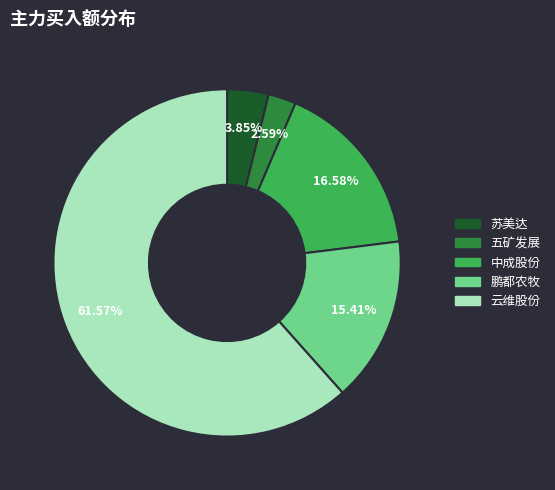

How many slices are in this pie chart?

5